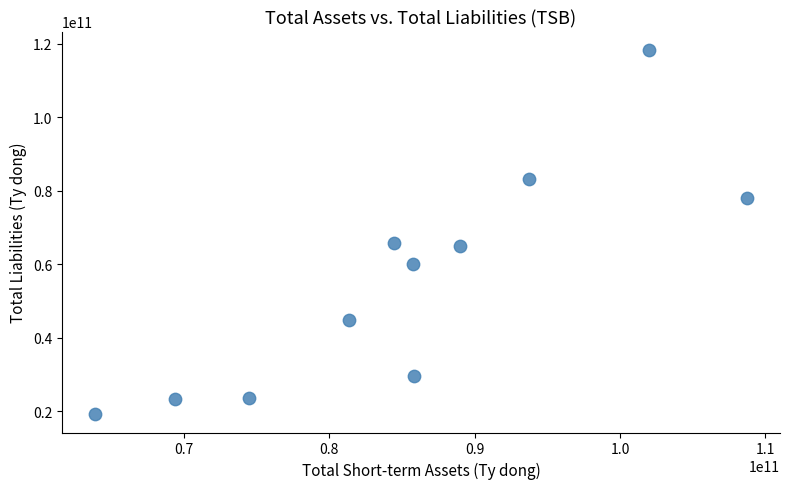

What is the average X value?

85323392807